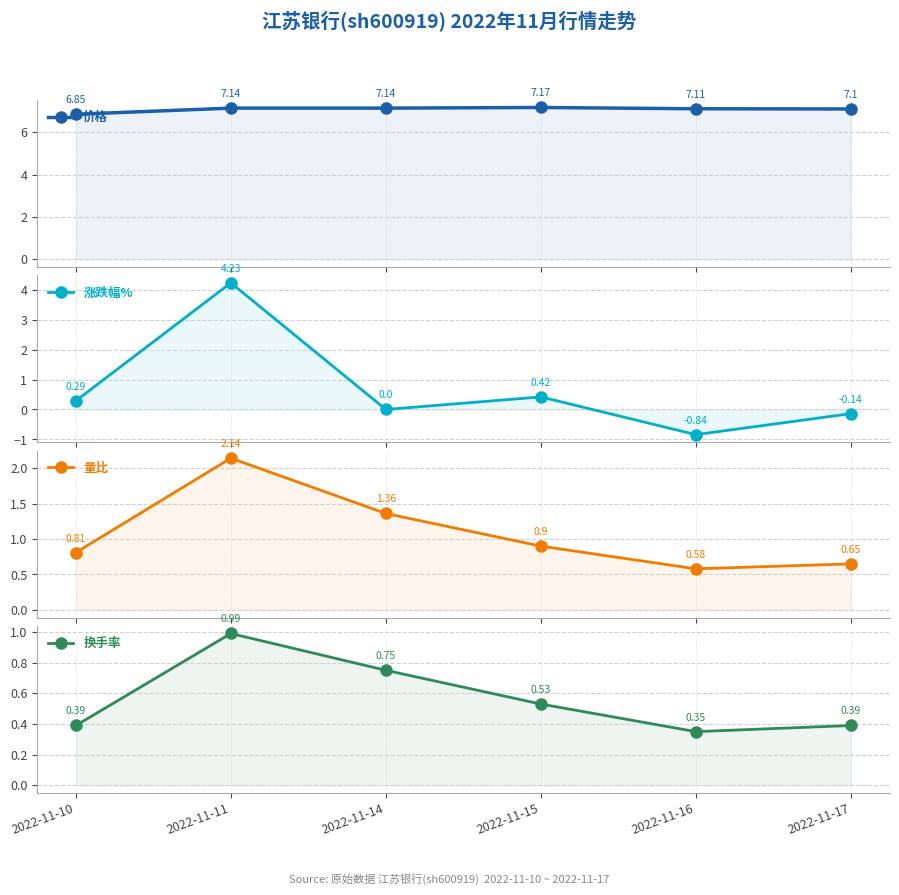

Reading left to right, transcribe all the data shown in this chart.

价格: 6.8	7.1	7.1	7.2	7.1	7.1
涨跌幅%: 0.3	4.2	0.0	0.4	-0.8	-0.1
量比: 0.8	2.1	1.4	0.9	0.6	0.7
换手率: 0.4	1.0	0.8	0.5	0.3	0.4